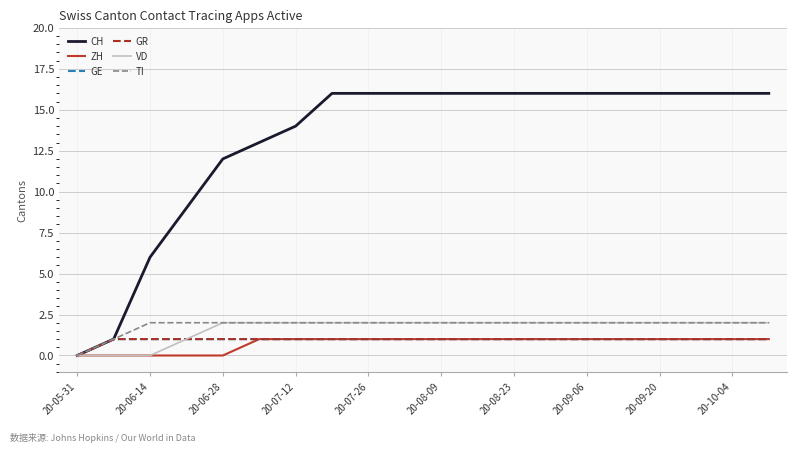

At which label is TI closest to 1?

20-06-14